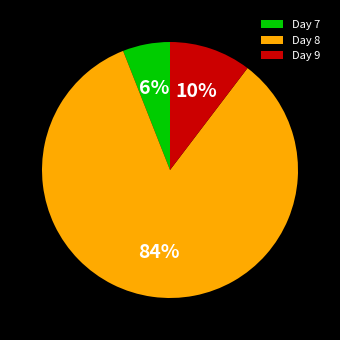

The Day 7 slice represents 1% of the pie. True or false?

False